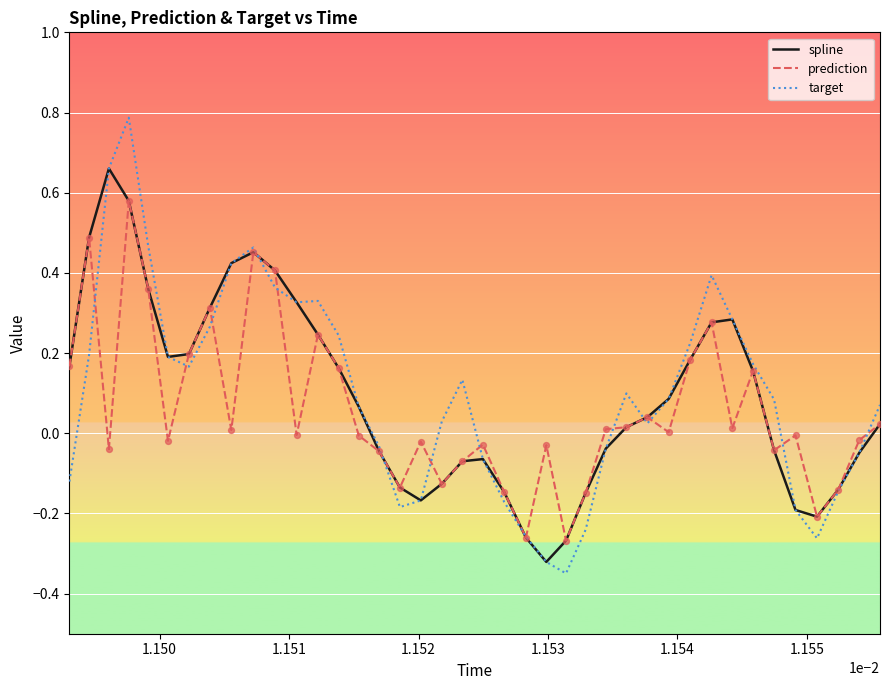

Which series has the widest spread of values?

target